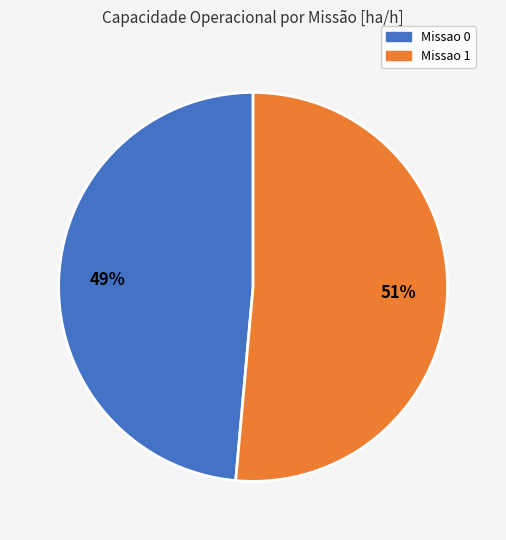

To the nearest percent, what is the combined percentage of Missao 0 and Missao 1?

100%